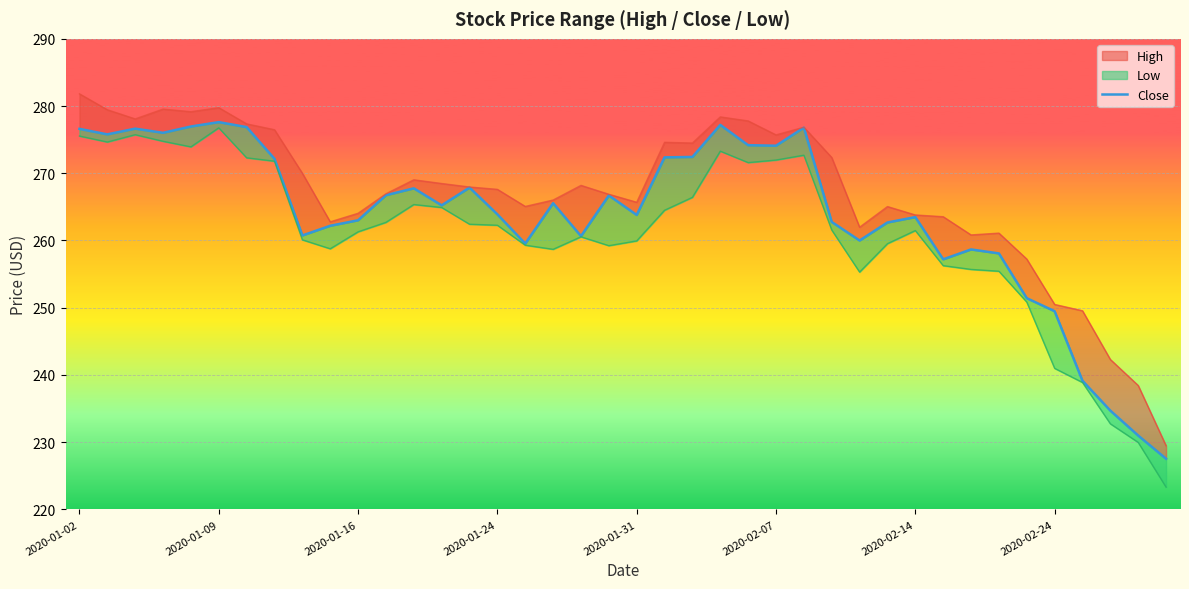

What is the difference between the second highest and second lowest values?

46.2